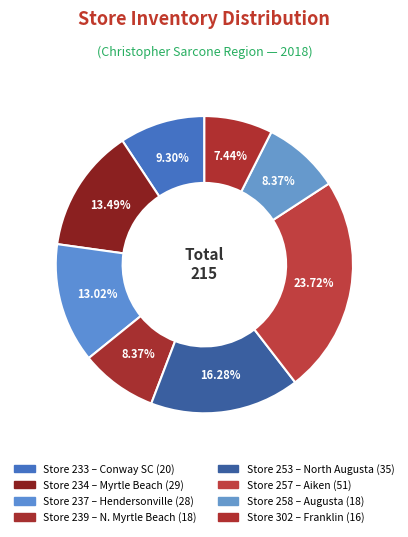

Is there a majority slice in this chart?

No